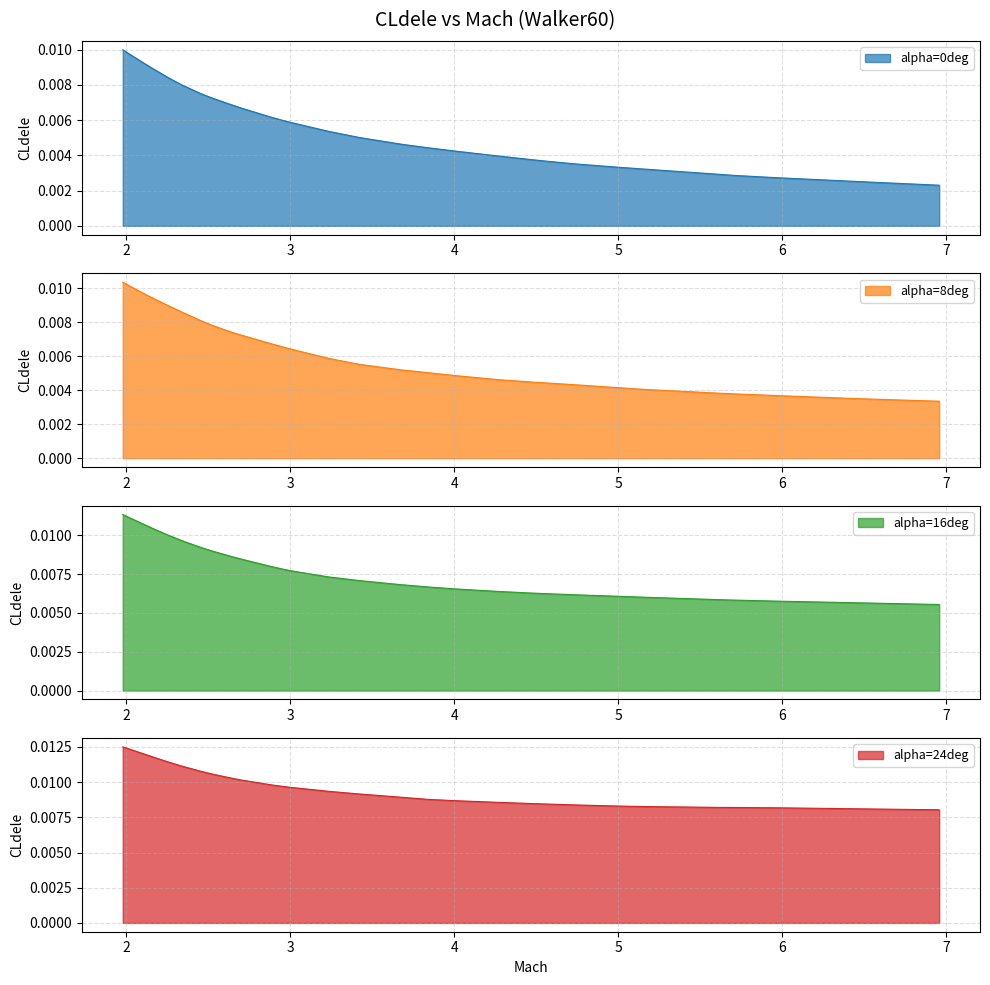

Rank the series at 27 from lowest to highest value.

alpha=0deg, alpha=8deg, alpha=16deg, alpha=24deg